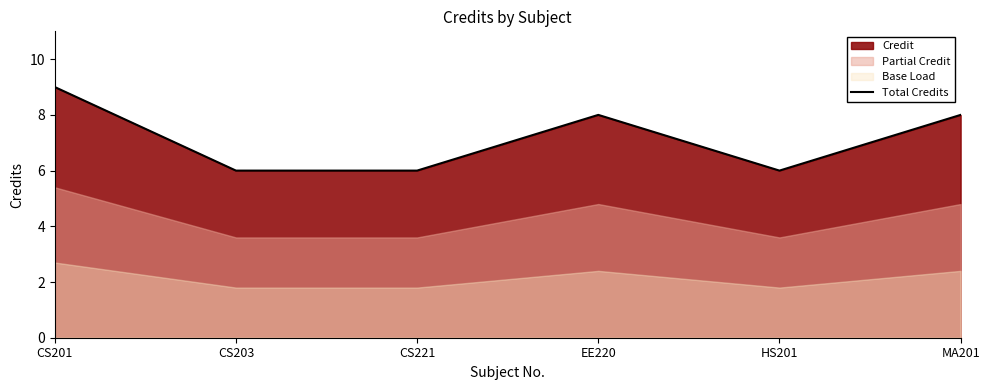

The Total Credits series shows 6 at CS221. True or false?

True